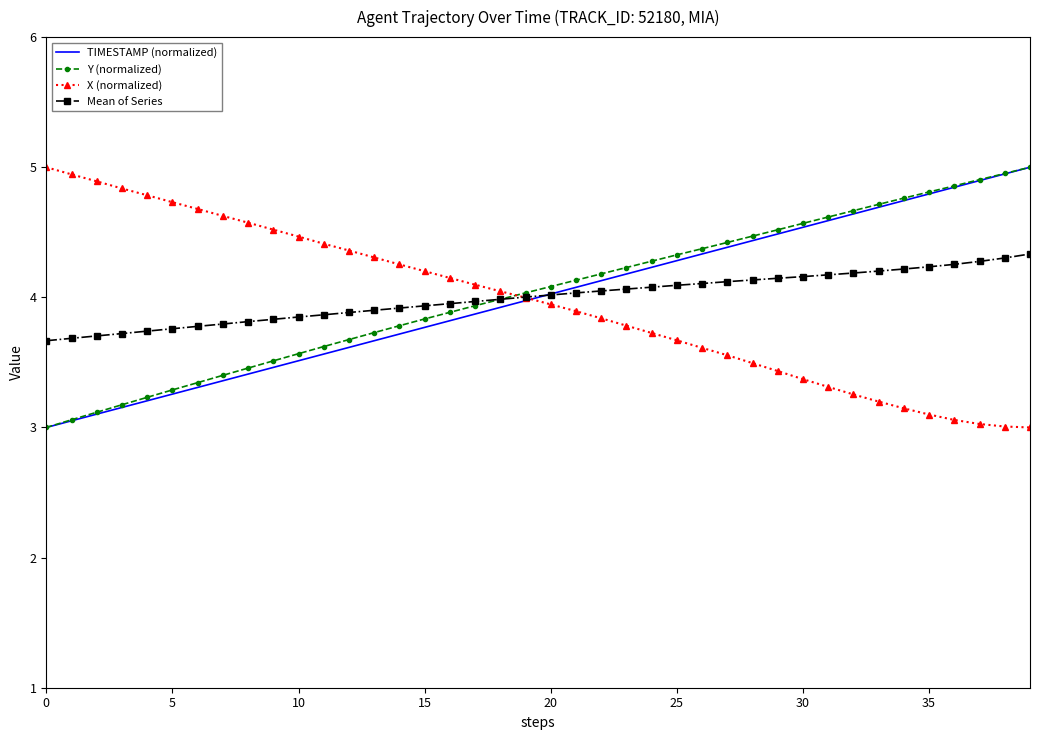

What is the maximum value for Mean of Series?

4.3